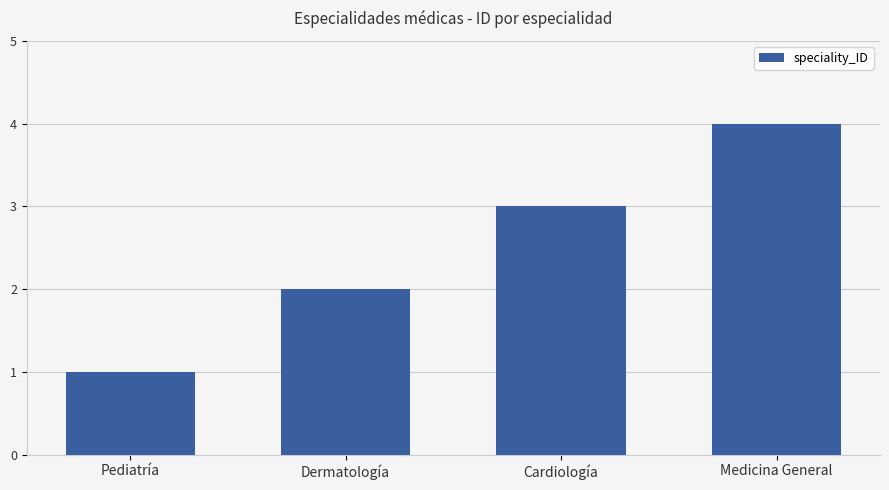

Are the bars grouped side by side (vs. stacked)?

No